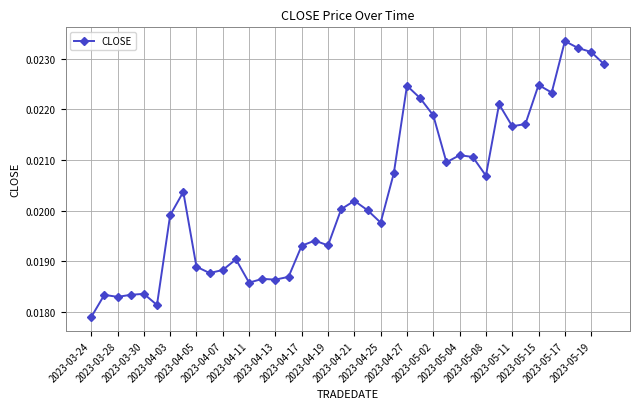

True or false: there are more than 1 points higher than both neighbors.

True